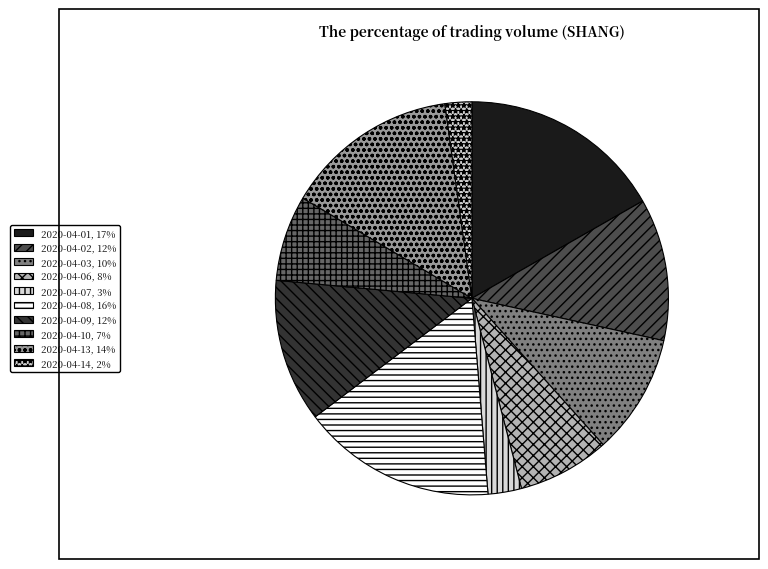

What is the total percentage of 2020-04-01 and 2020-04-02?

28.5%